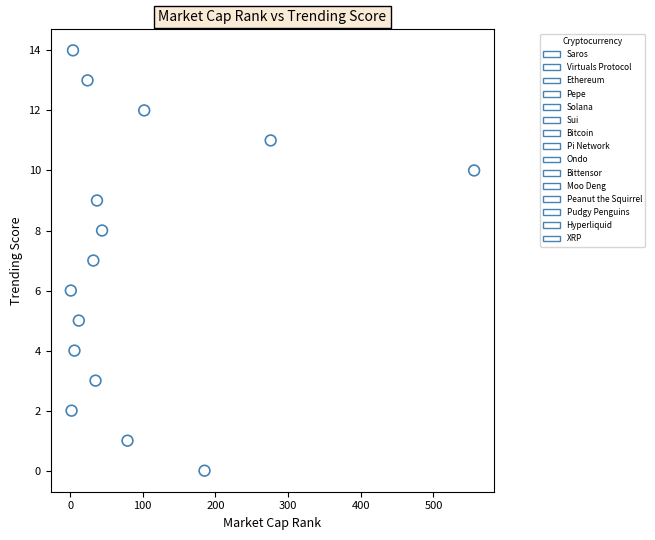

What is the range of Y values (max minus min)?

14